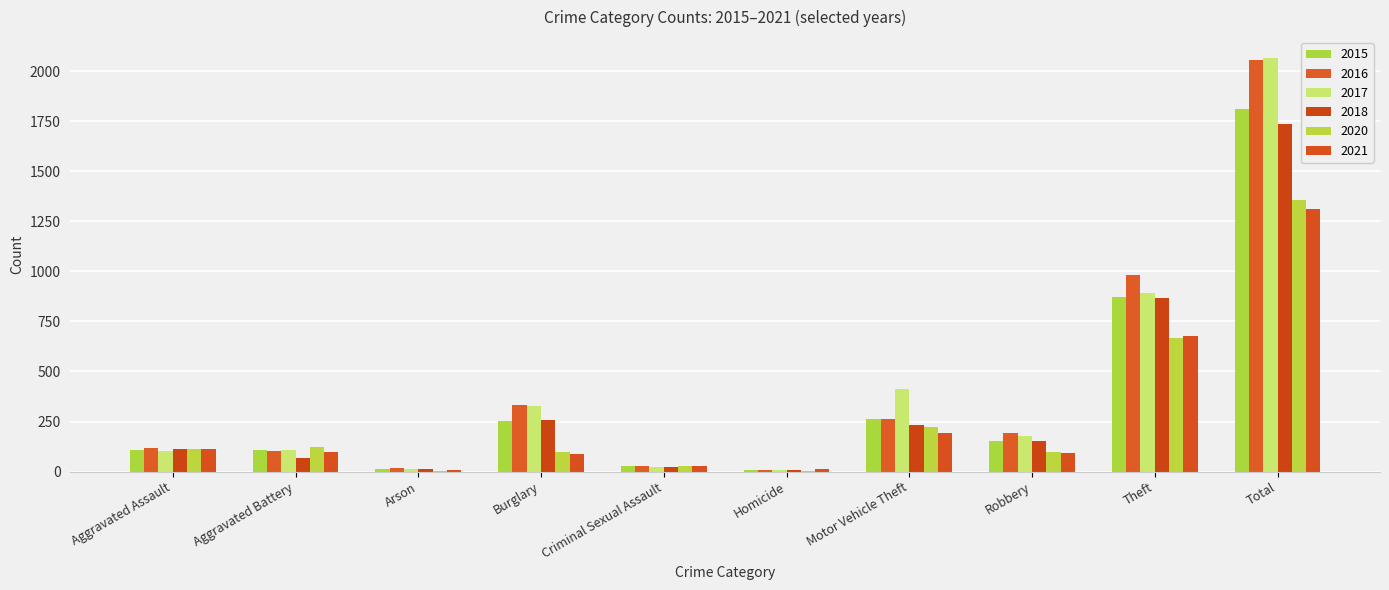

At which category is the sum across all series the highest?

Total